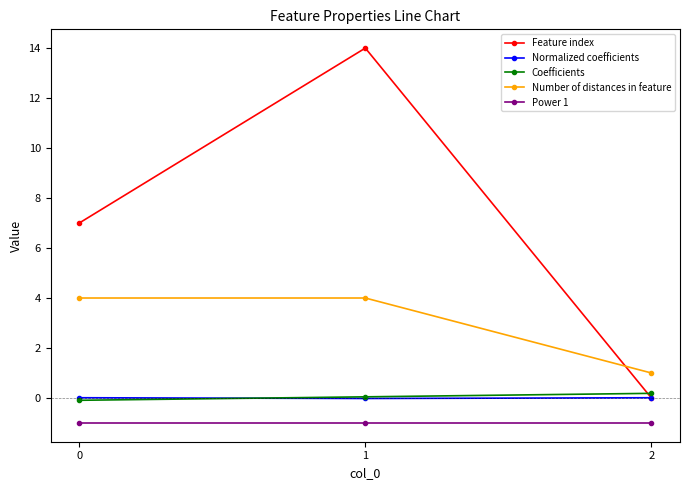

Rank the series by their maximum value, from lowest to highest.

Power 1, Normalized coefficients, Coefficients, Number of distances in feature, Feature index